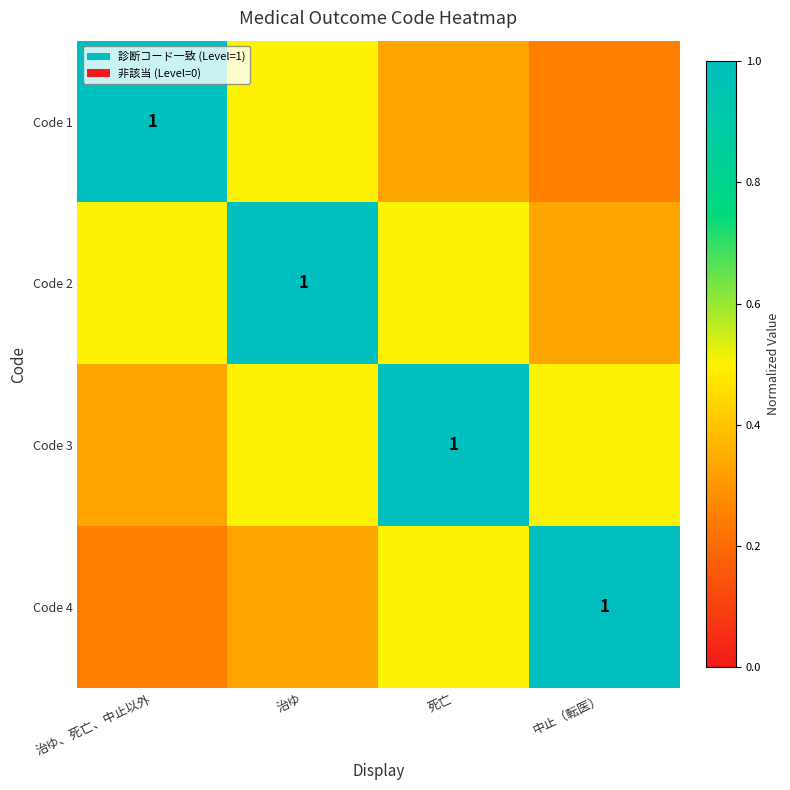

What is the average value of the Code 2 series?

0.6